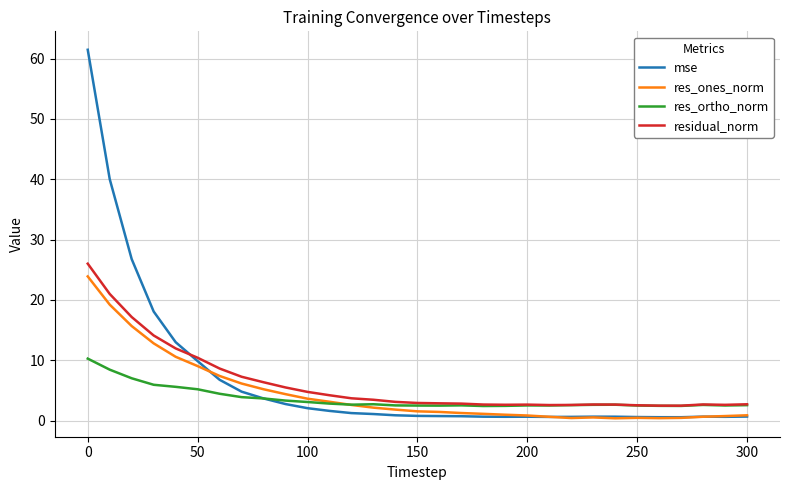

What is the difference between the second highest and minimum values in the mse series?

39.5